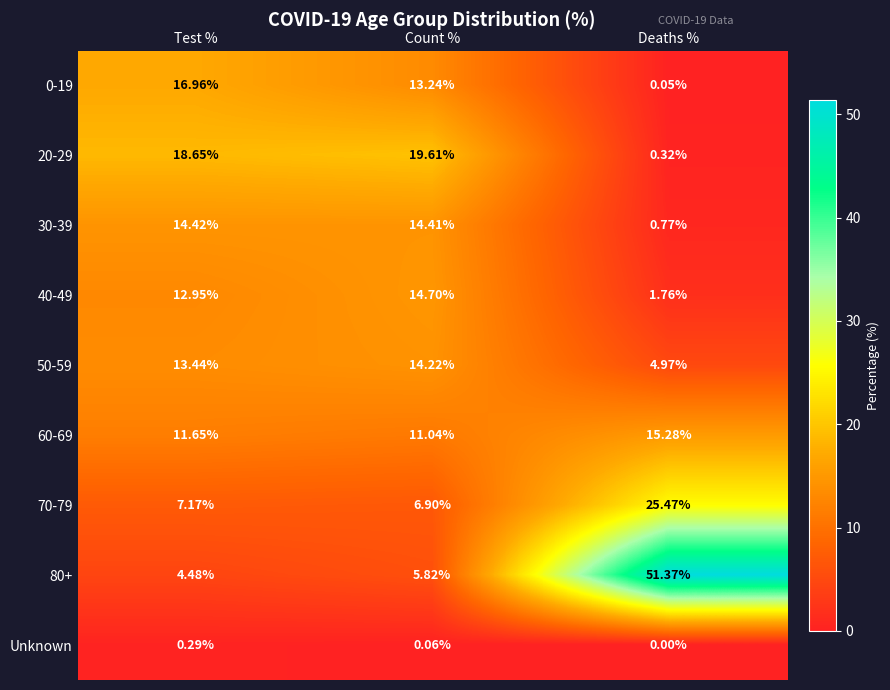

Rank the series by their maximum value, from lowest to highest.

Unknown, 50-59, 30-39, 40-49, 60-69, 0-19, 20-29, 70-79, 80+